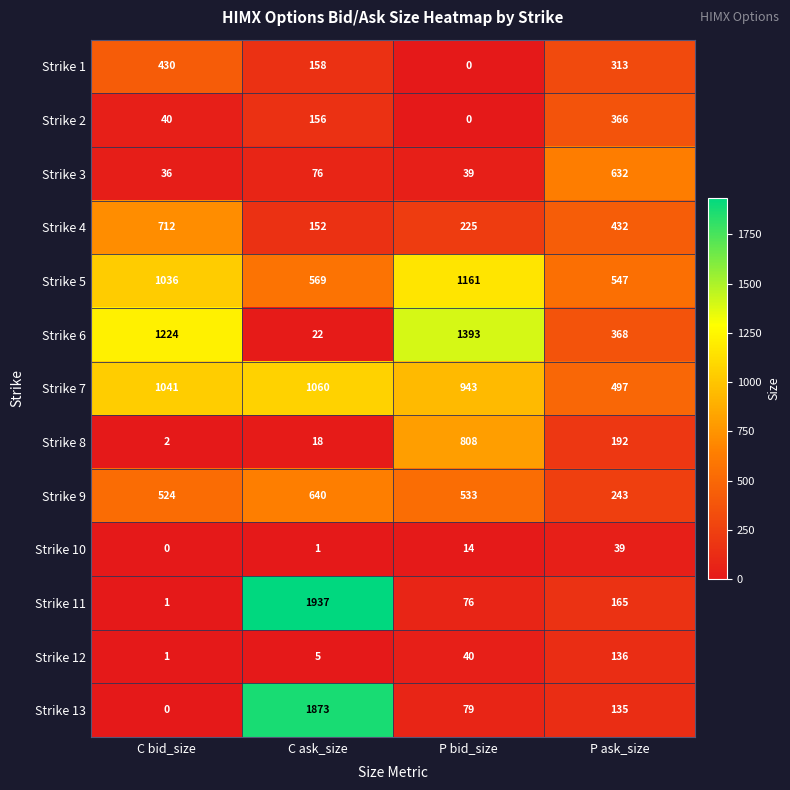

What is the sum of the Strike 4 values at C bid_size and P ask_size?

1144